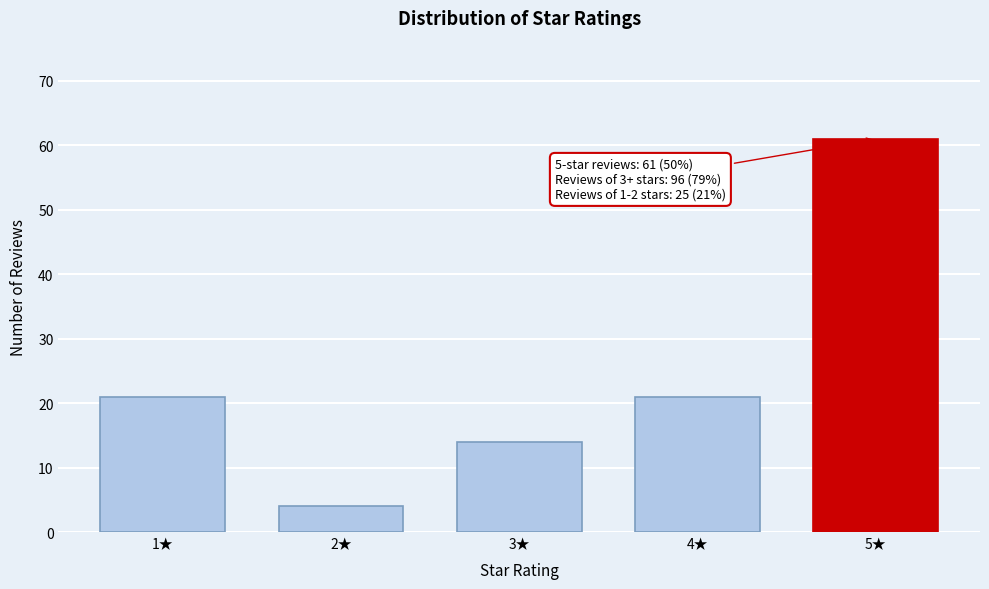

Reading left to right, list all the values displayed in this chart.

21	4	14	21	61